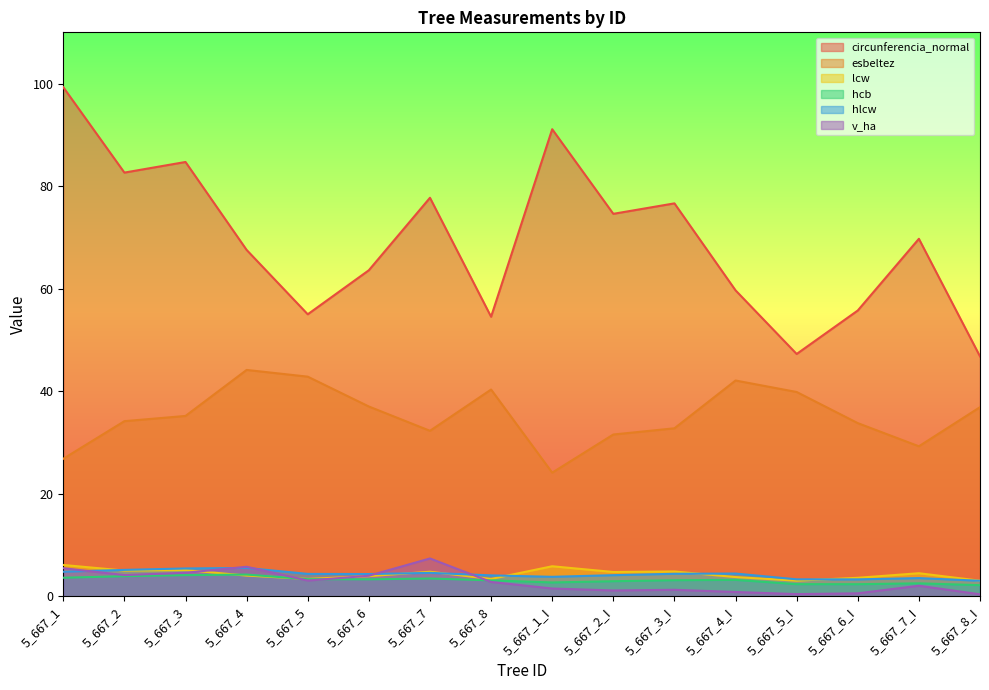

True or false: circunferencia_normal has more than 2 interior local peaks.

True